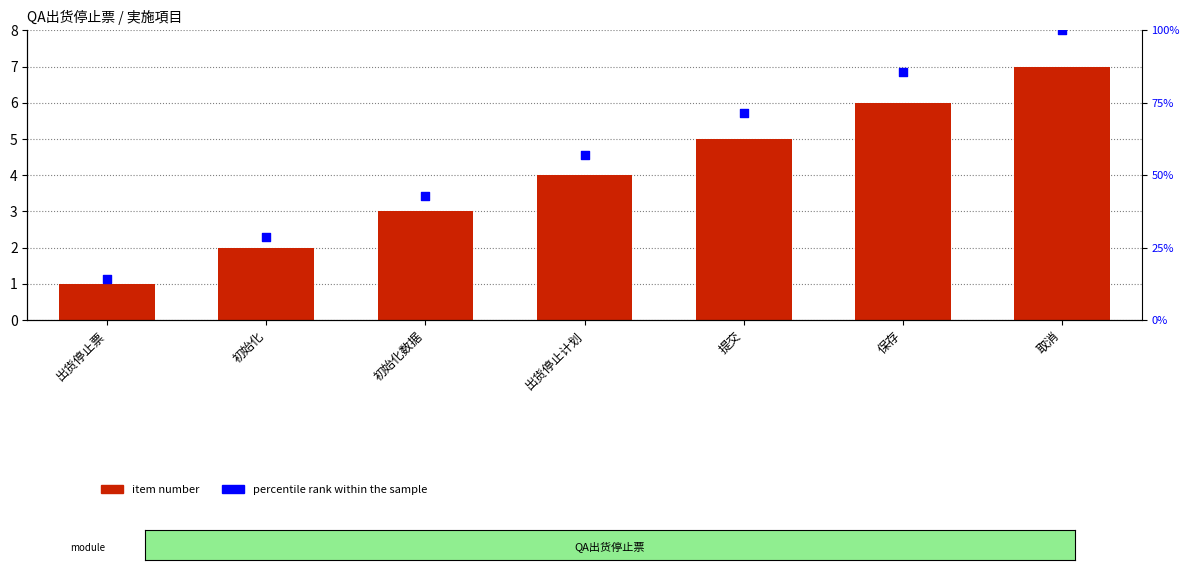

Is the value of Item Count at 出货停止计划 greater than the value of percentile rank within the sample at 初始化数据?

No